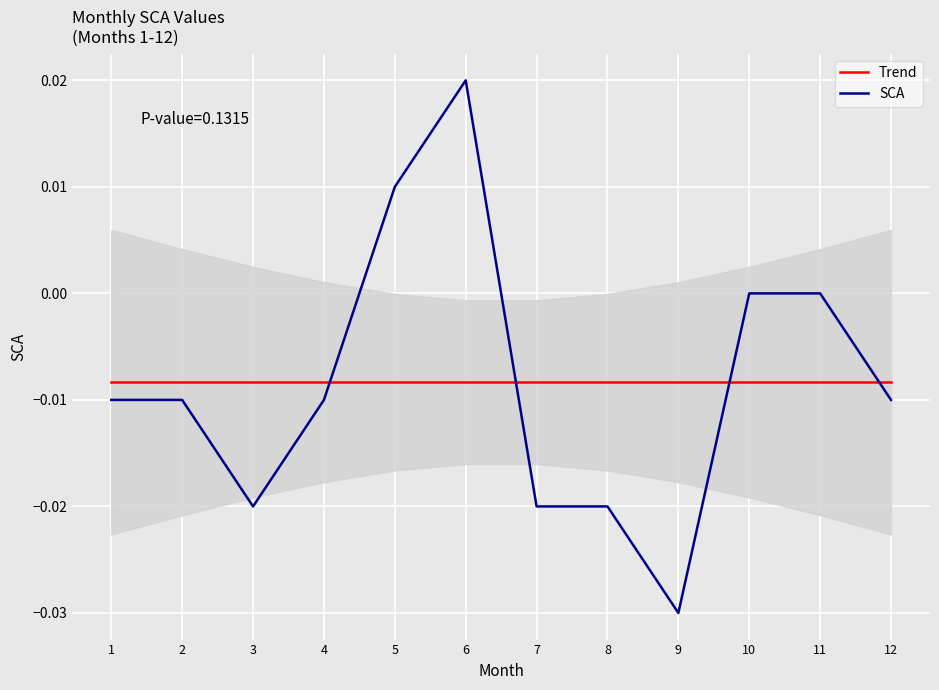

How many times do SCA and Trend cross each other?

4